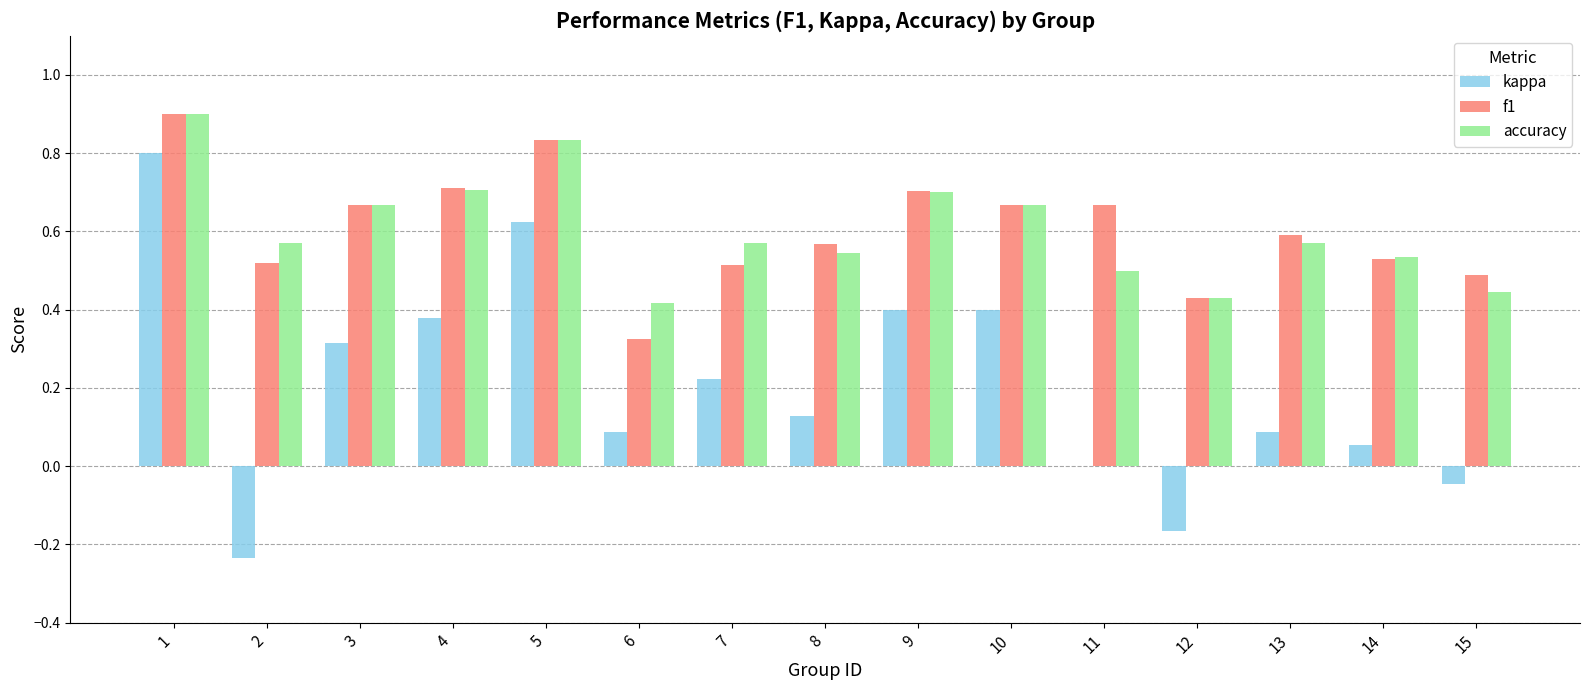

Between 1 and 10, which series saw the biggest shift?

kappa